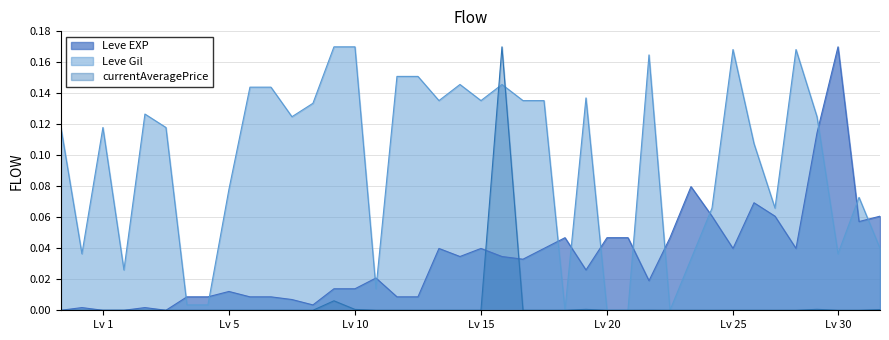

How many intersections are there between Leve Gil and Leve EXP?

13